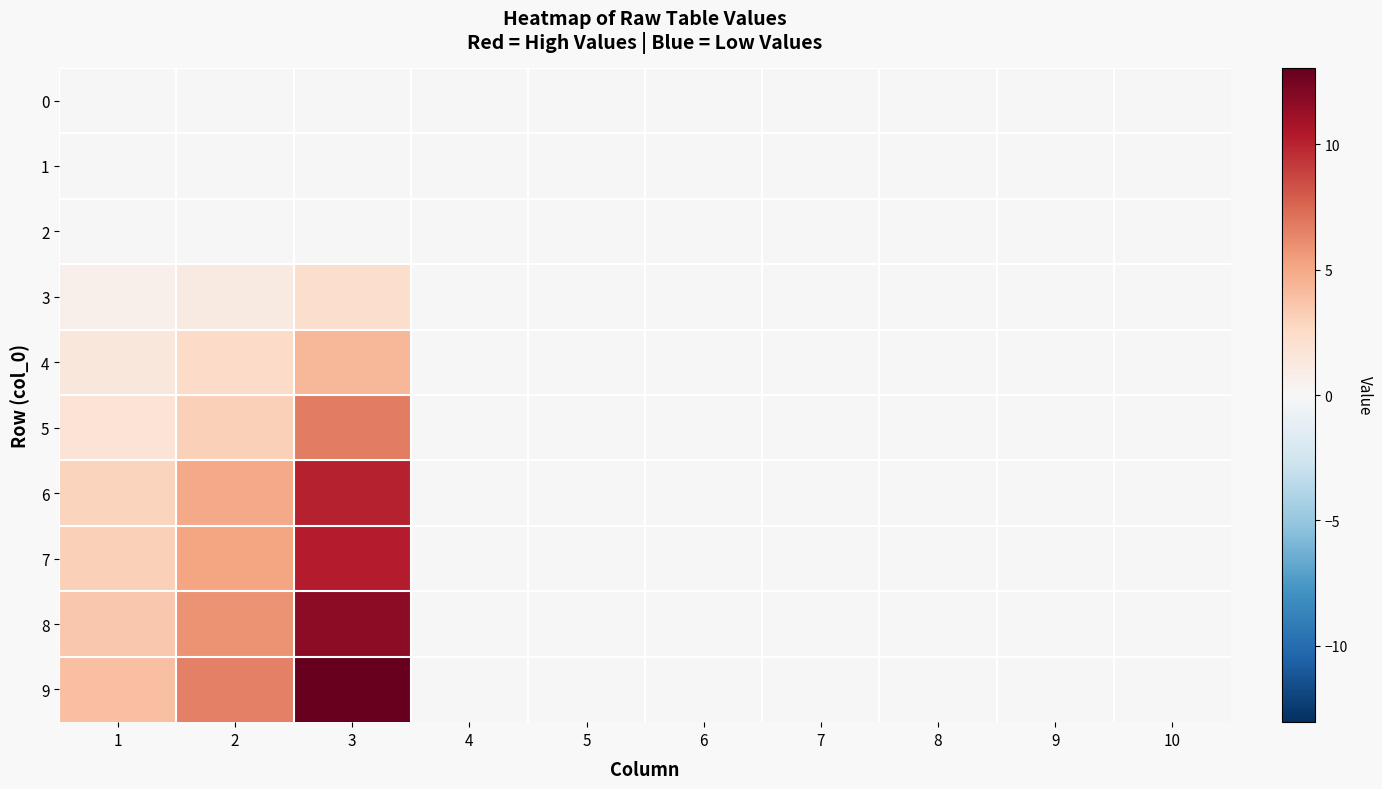

List the series in order of their peak value, lowest first.

0, 1, 2, 3, 4, 5, 6, 7, 8, 9